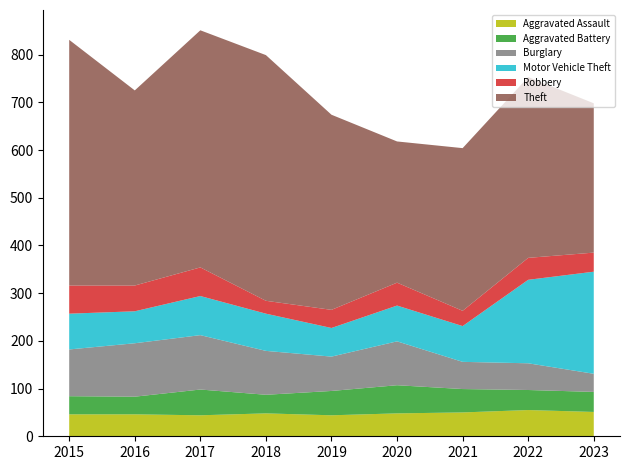

Reading left to right, list all the values displayed in this chart.

Aggravated Assault: 2015=46	2016=46	2017=44	2018=48	2019=44	2020=48	2021=50	2022=55	2023=51
Aggravated Battery: 2015=38	2016=37	2017=54	2018=39	2019=51	2020=59	2021=49	2022=42	2023=42
Burglary: 2015=98	2016=112	2017=114	2018=92	2019=72	2020=92	2021=57	2022=56	2023=38
Motor Vehicle Theft: 2015=75	2016=67	2017=82	2018=78	2019=60	2020=75	2021=75	2022=175	2023=214
Robbery: 2015=59	2016=54	2017=60	2018=27	2019=38	2020=48	2021=32	2022=46	2023=40
Theft: 2015=515	2016=409	2017=497	2018=515	2019=409	2020=296	2021=341	2022=379	2023=313